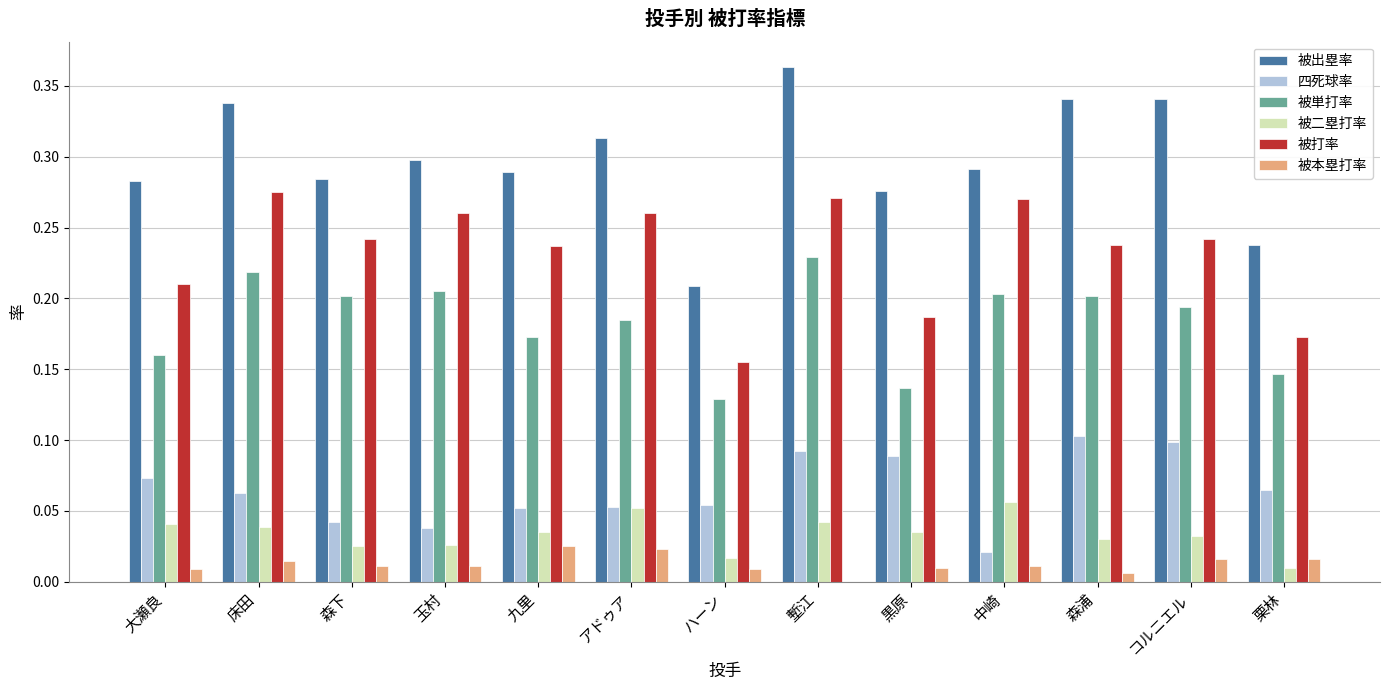

Which label corresponds to the largest value in the chart?

塹江